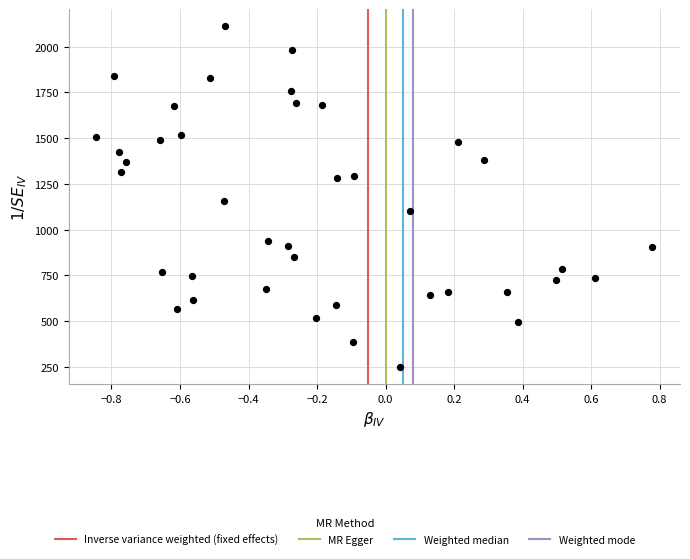

What Y value in the scatter plot is closest to 1180?

1157.0